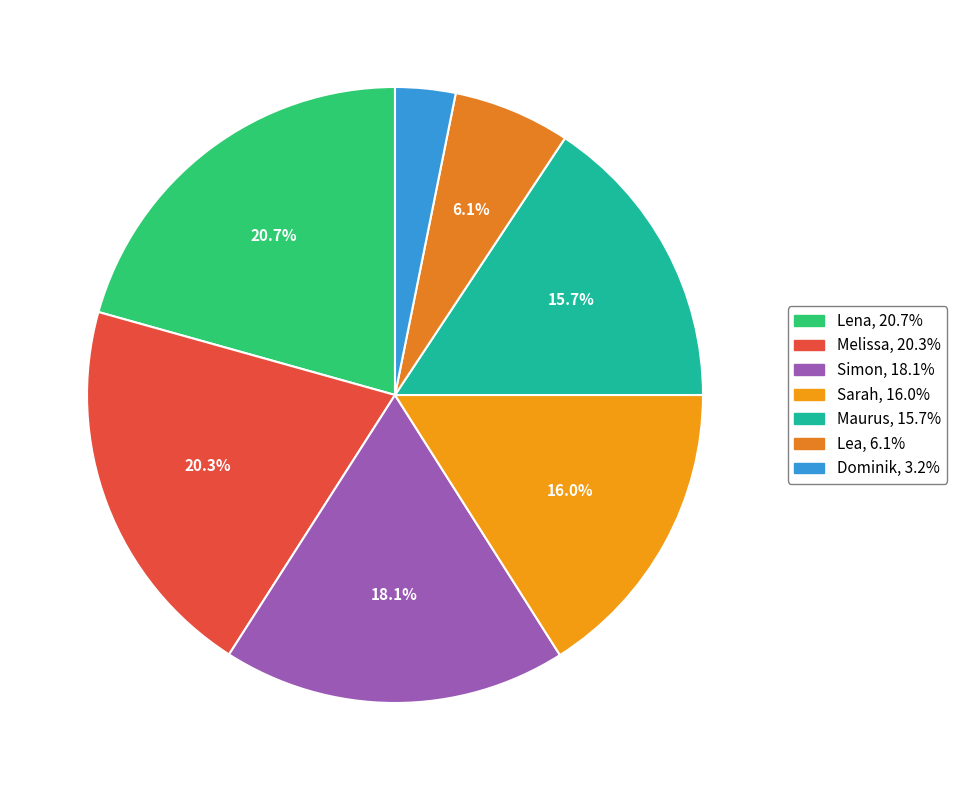

To the nearest percent, what is the difference between the Melissa and Sarah slice percentages?

4%